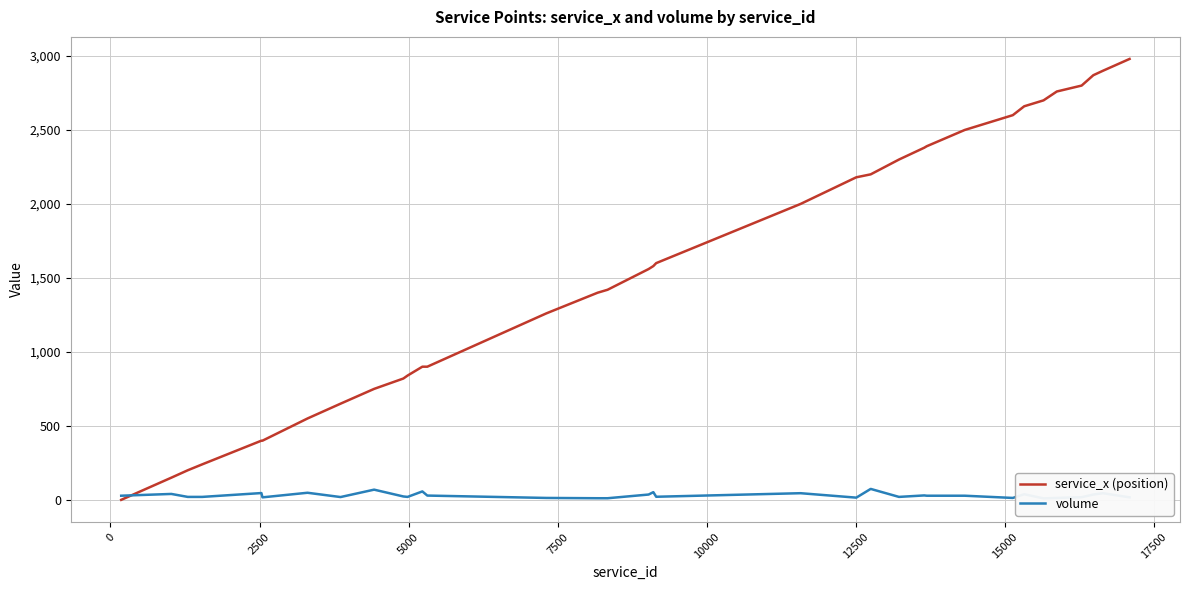

The volume series shows 8 at 22. True or false?

False